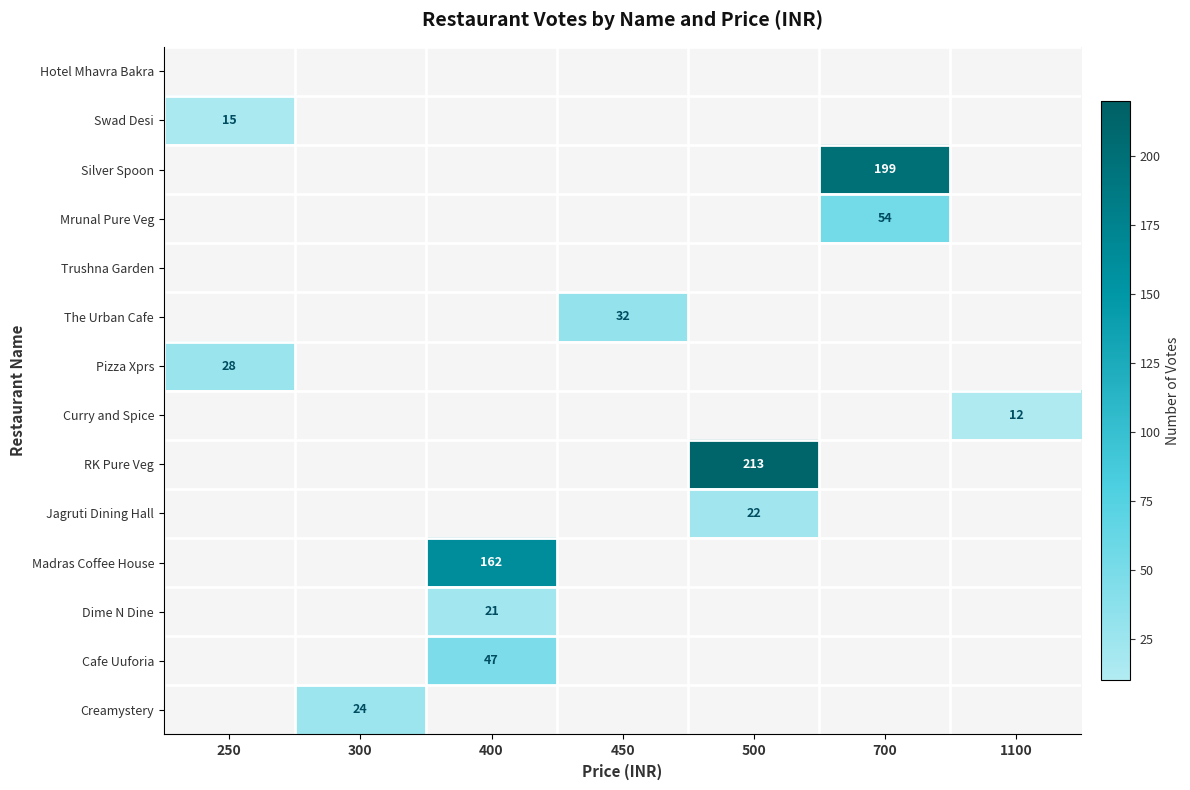

True or false: Madras Coffee House has a value of 162 at 400.

True